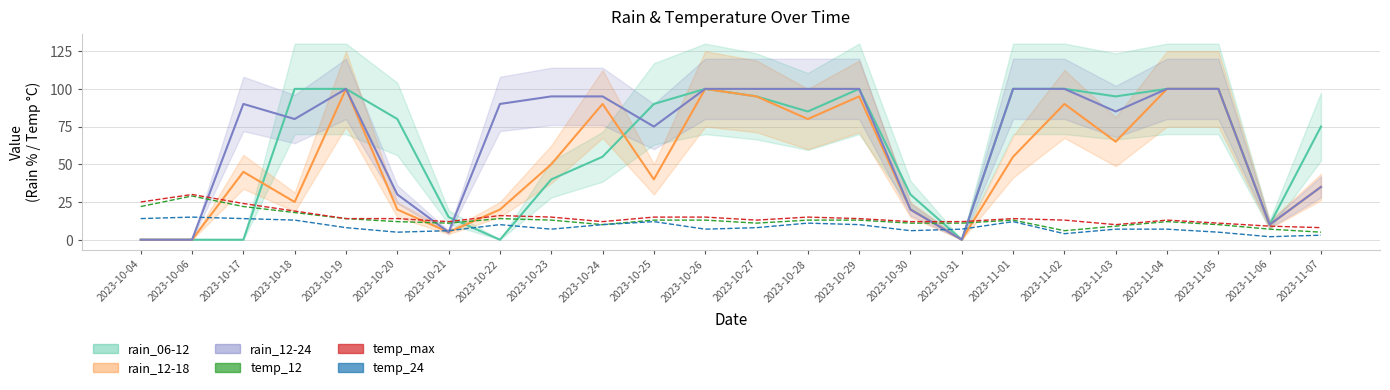

How many interior local peaks does the rain_12-18 series have?

6